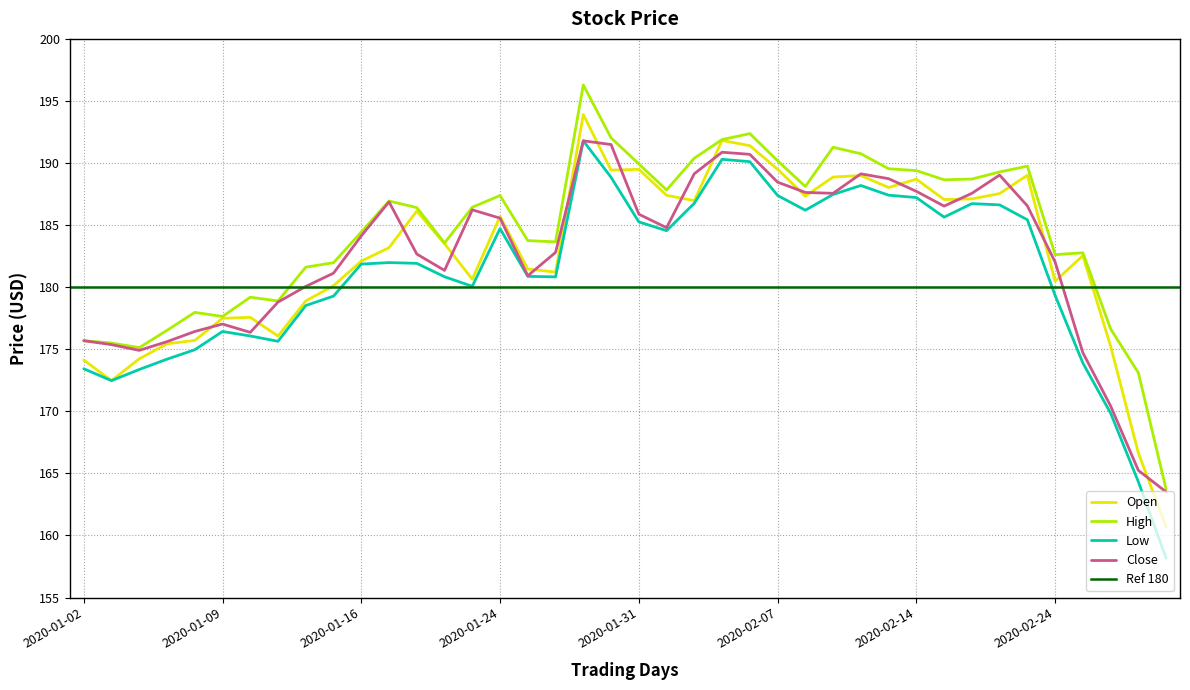

Which series changed the most between 2020-01-06 and 2020-01-10?

High